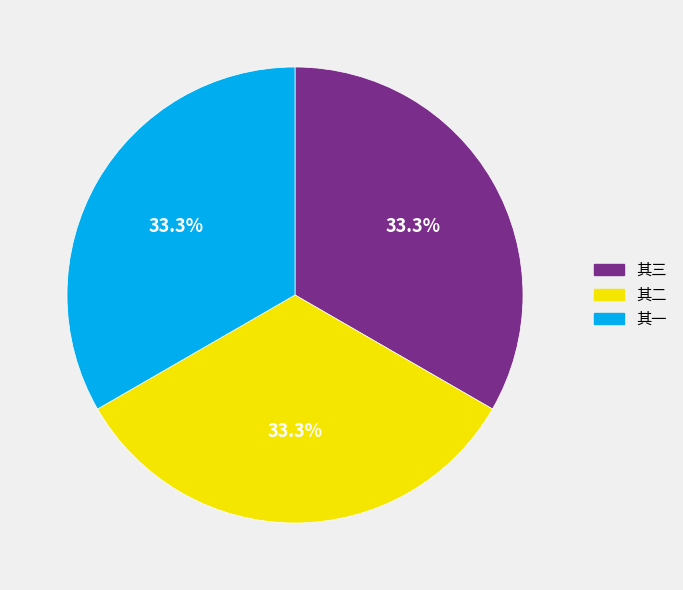

How many slices are in this pie chart?

3